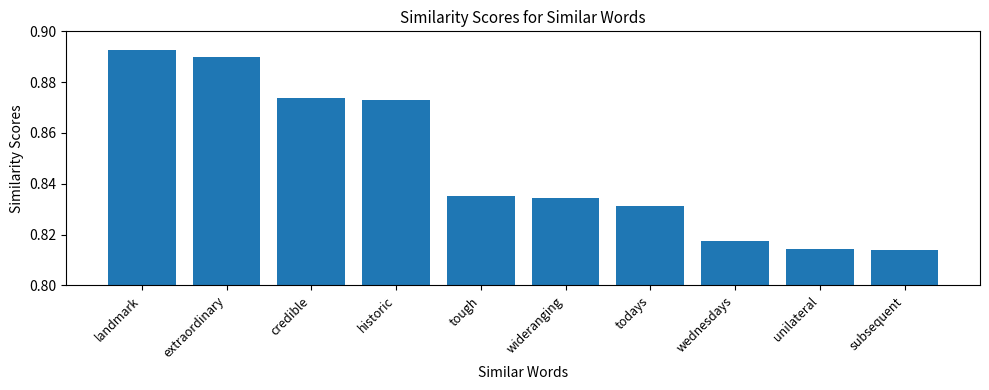

Which category has the highest value across all series?

landmark